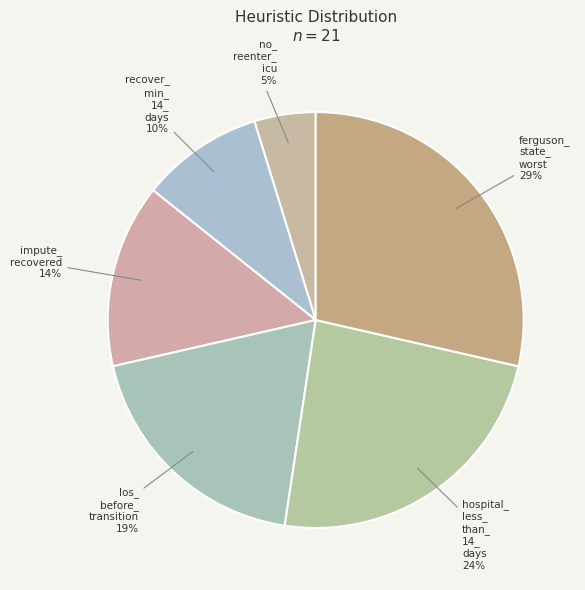

Rank the categories by value from lowest to highest.

no_reenter_icu, recover_min_14_days, impute_recovered, los_before_transition, hospital_less_than_14_days, ferguson_state_worst